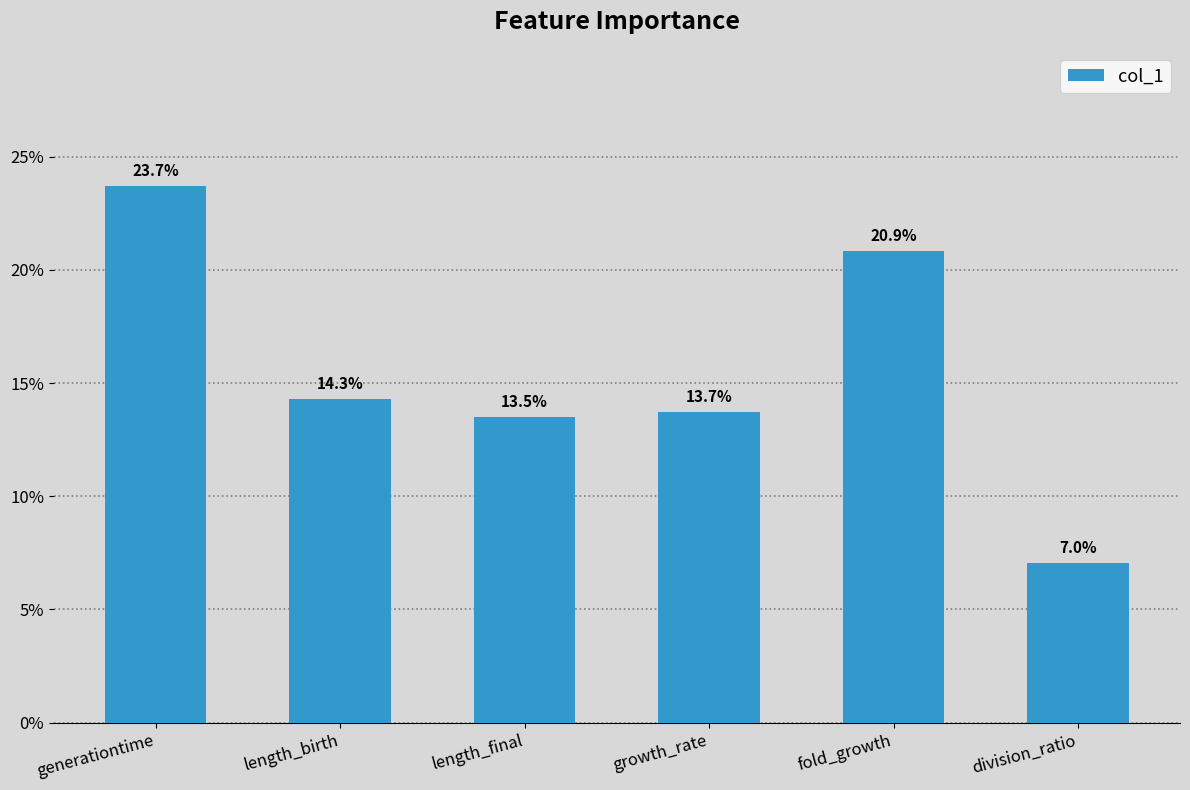

Read the value at division_ratio.

0.1